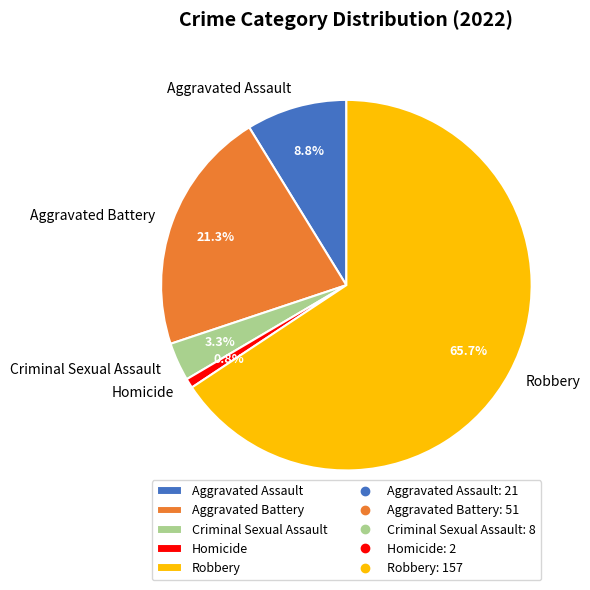

How many slices are in this pie chart?

5